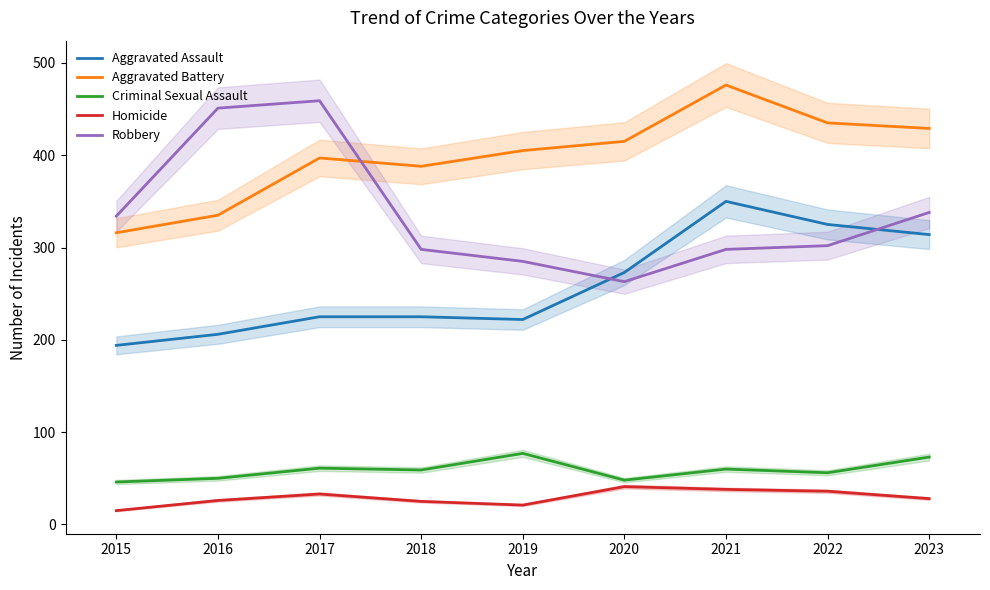

How many times do Robbery and Aggravated Battery cross each other?

1